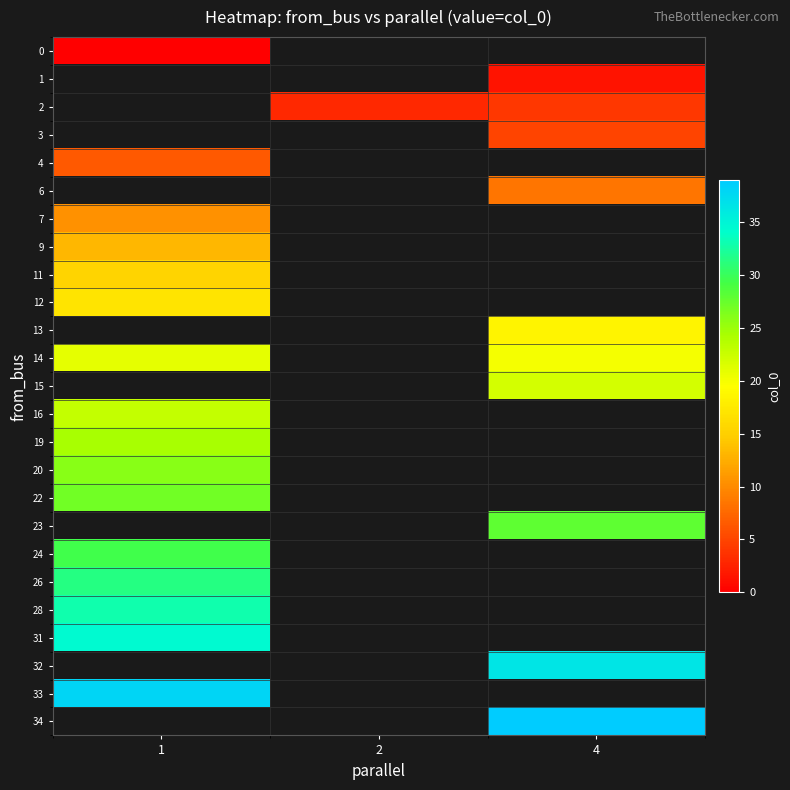

Count the number of data series in this chart.

25